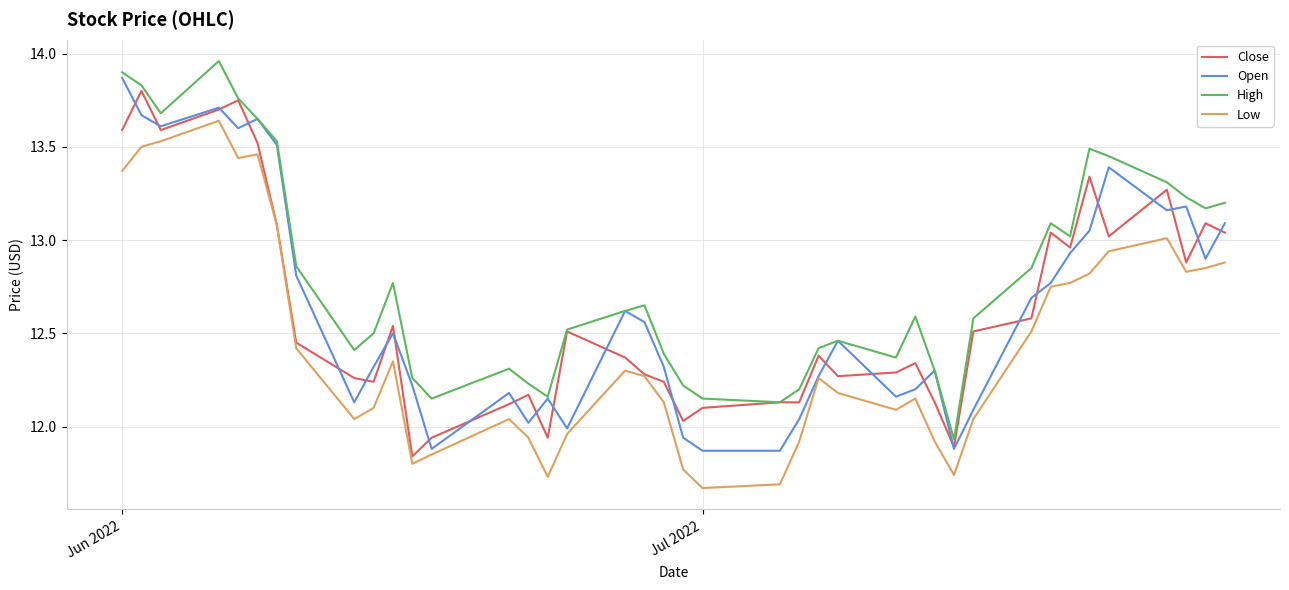

True or false: High and Low cross at least once.

False